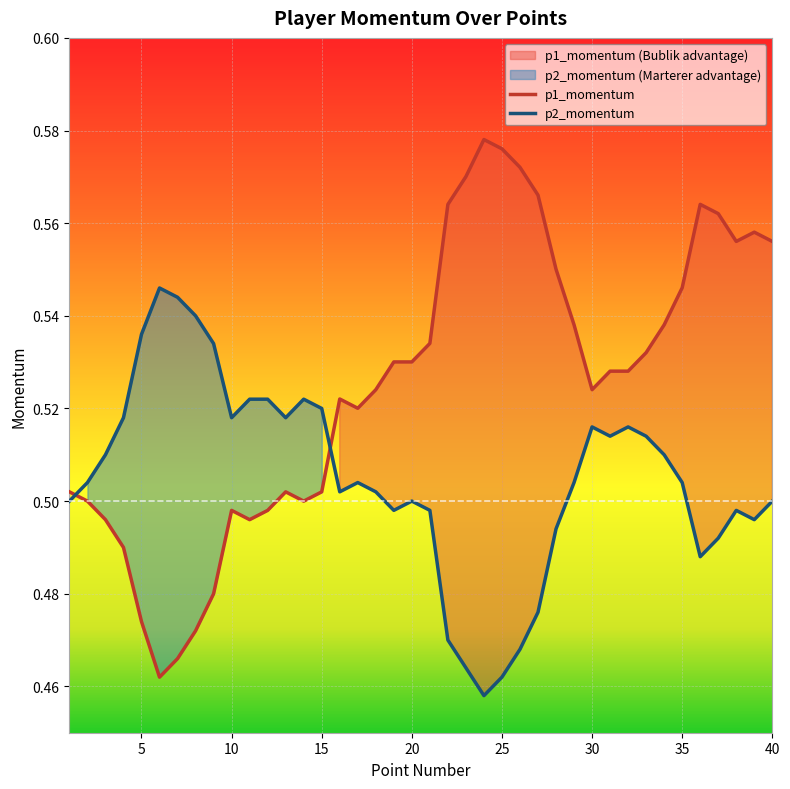

True or false: p1_momentum has a value of 0.2 at 11.

False